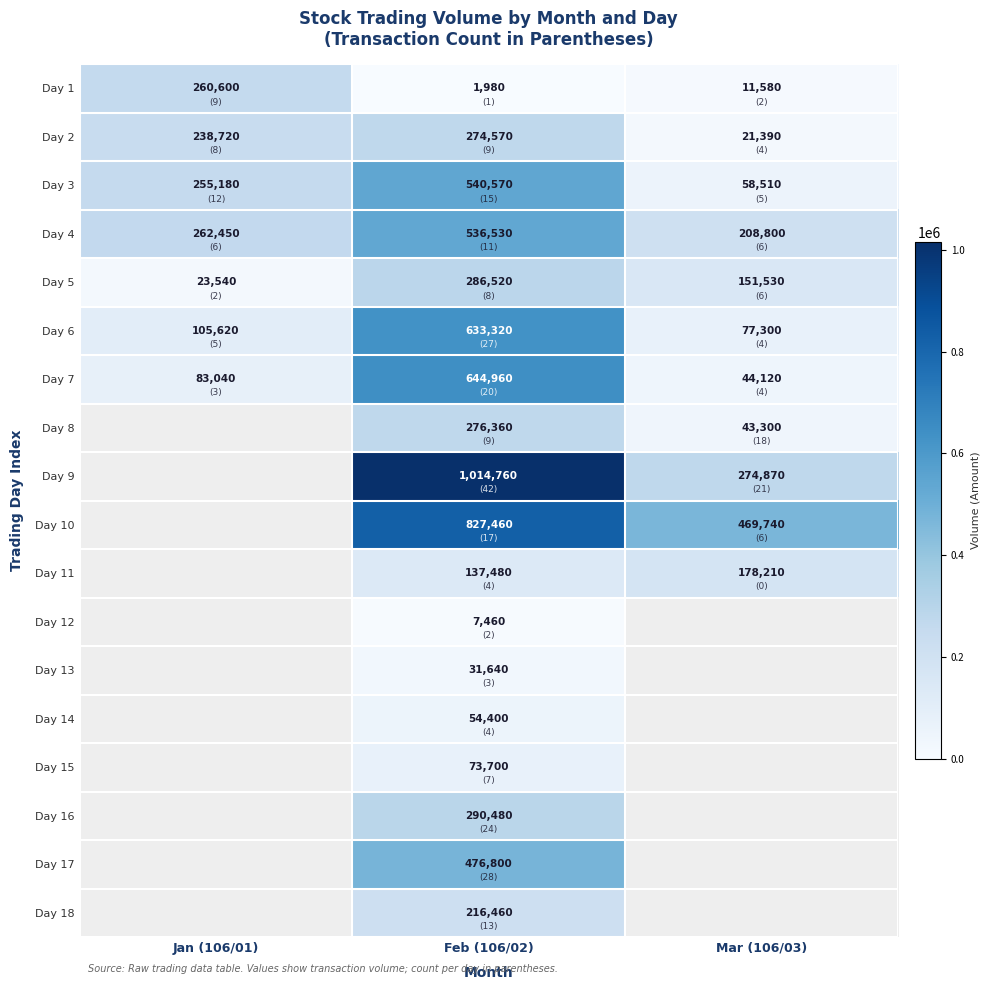

Count the number of categories in the chart.

3